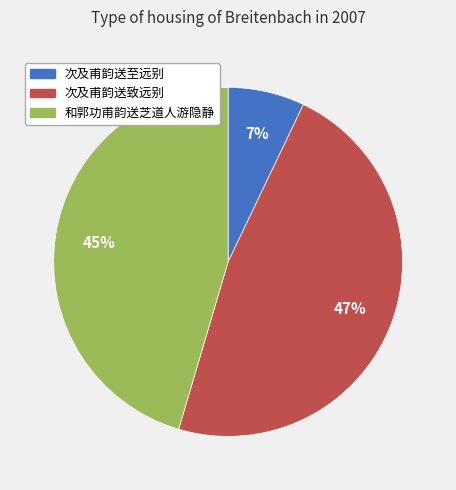

Count the number of slices in the pie.

3